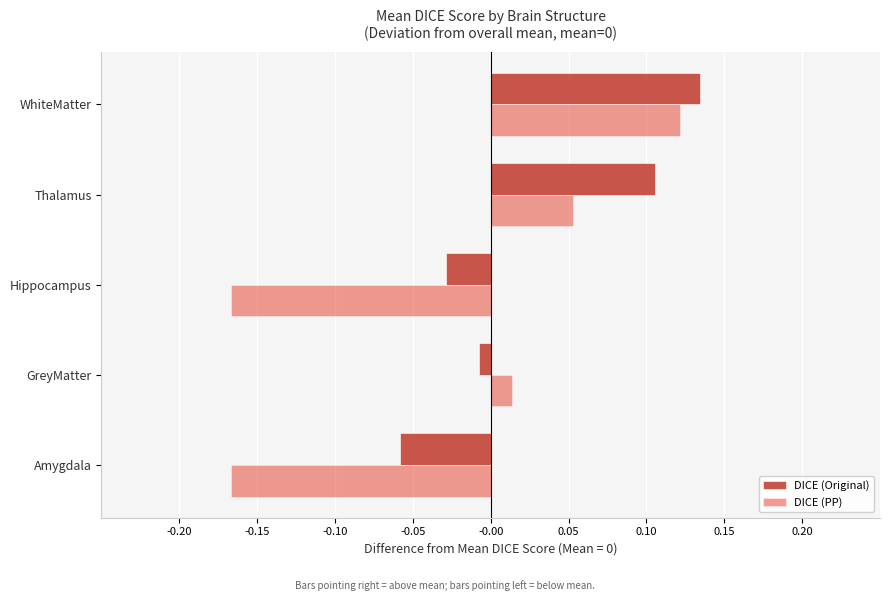

Which series has the widest spread of values?

DICE (PP)